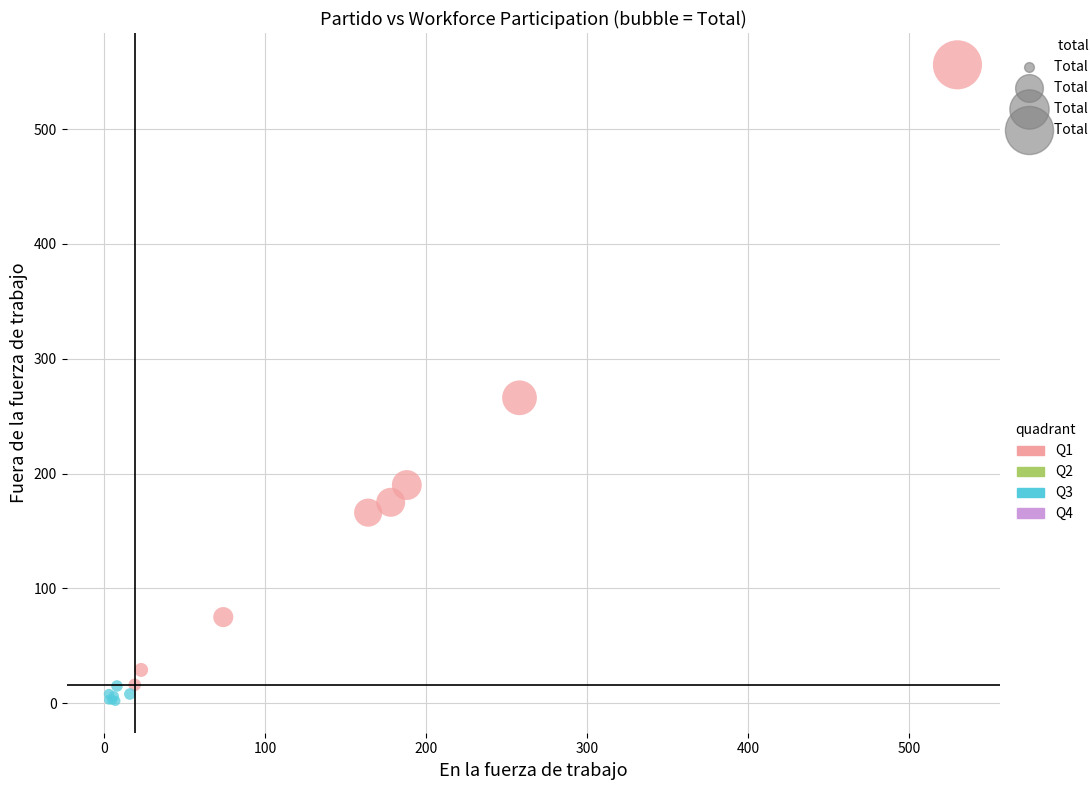

Which series has the widest spread of Y values?

Q1